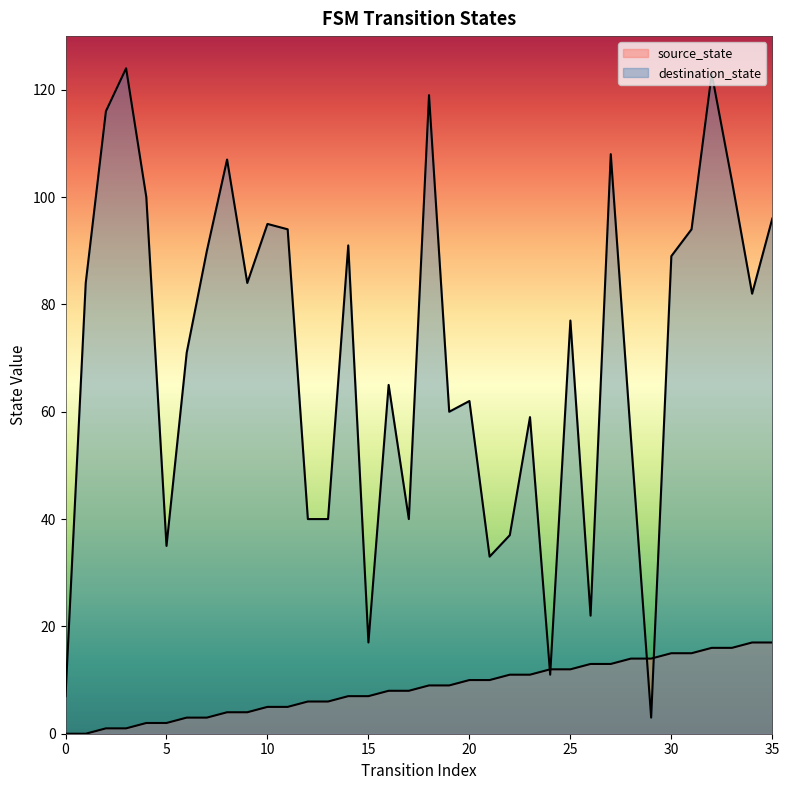

What is the total value across all series at 33?

119